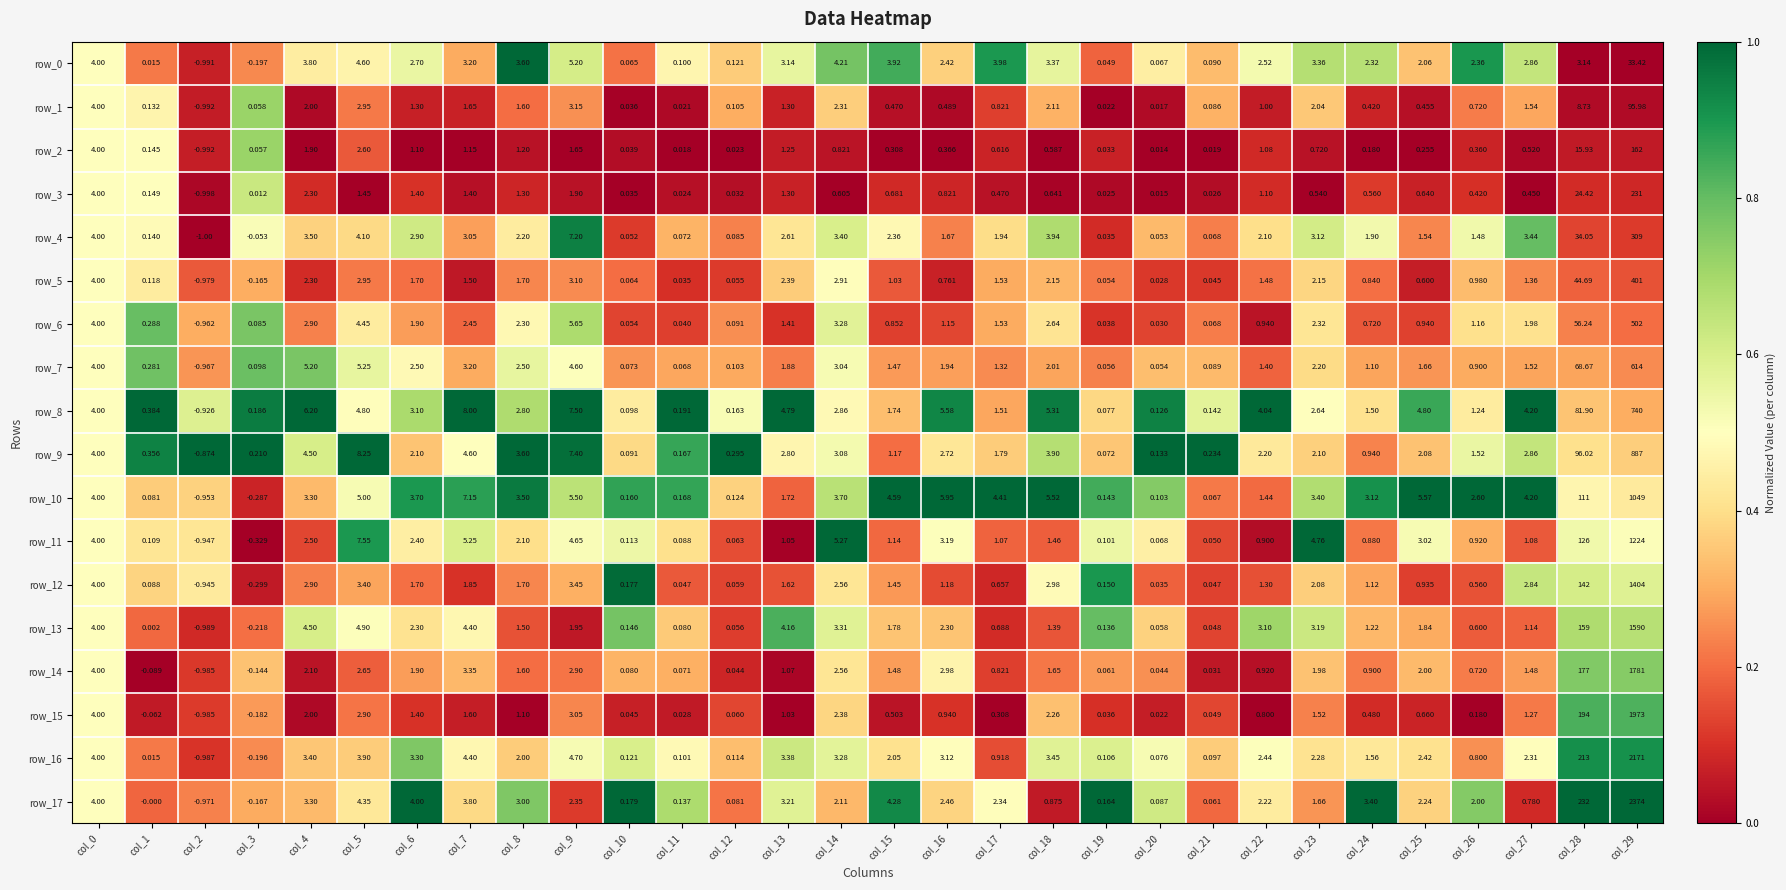

Is the value of row_14 at col_3 greater than the value of row_6 at col_6?

No